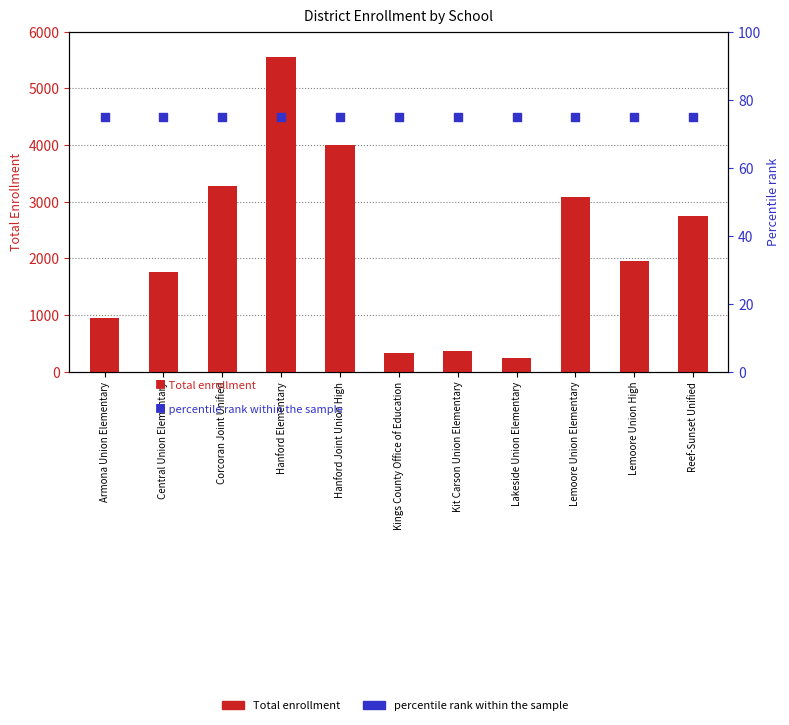

At how many categories does at least one series exceed 2615?

5